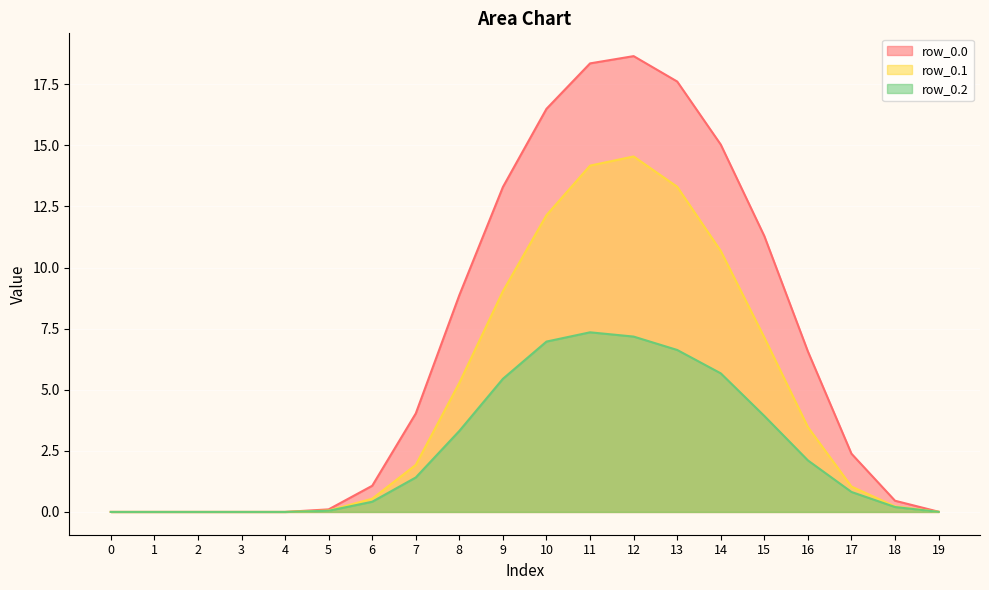

Where does the row_0.2 series first go above 1?

7